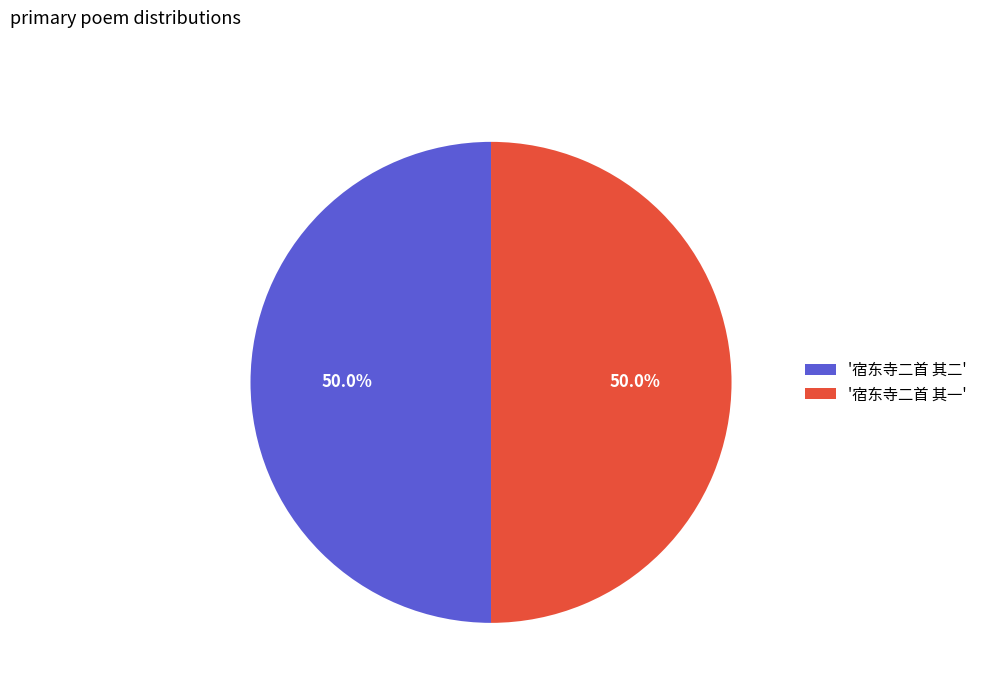

Approximately how many times larger is the value at '宿东寺二首 其一' compared to '宿东寺二首 其二'?

1.0